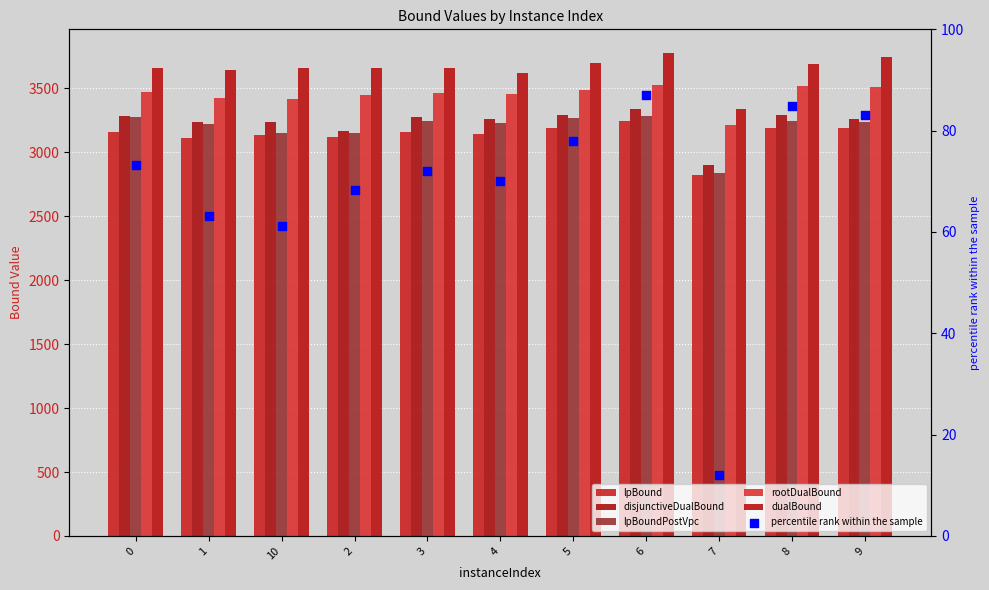

Which series has the largest total across all categories?

dualBound